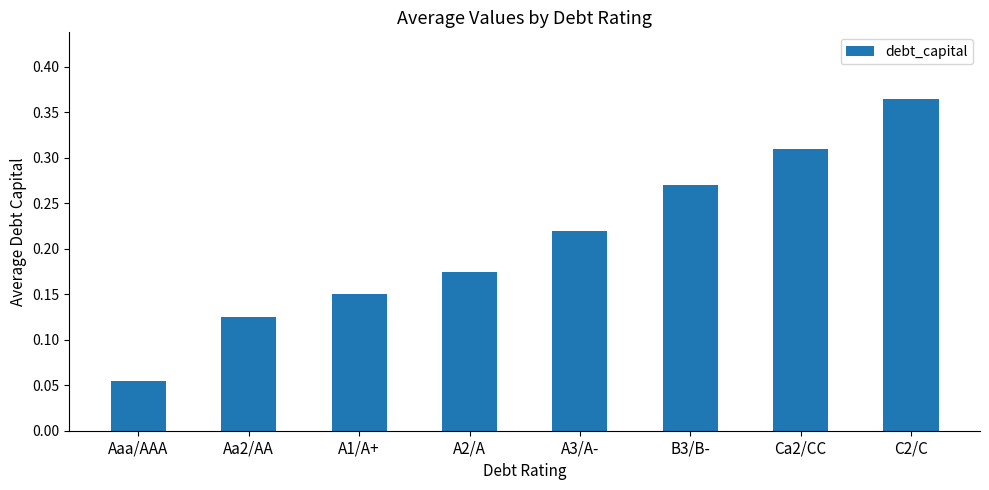

How many values are between 0 and 1?

8